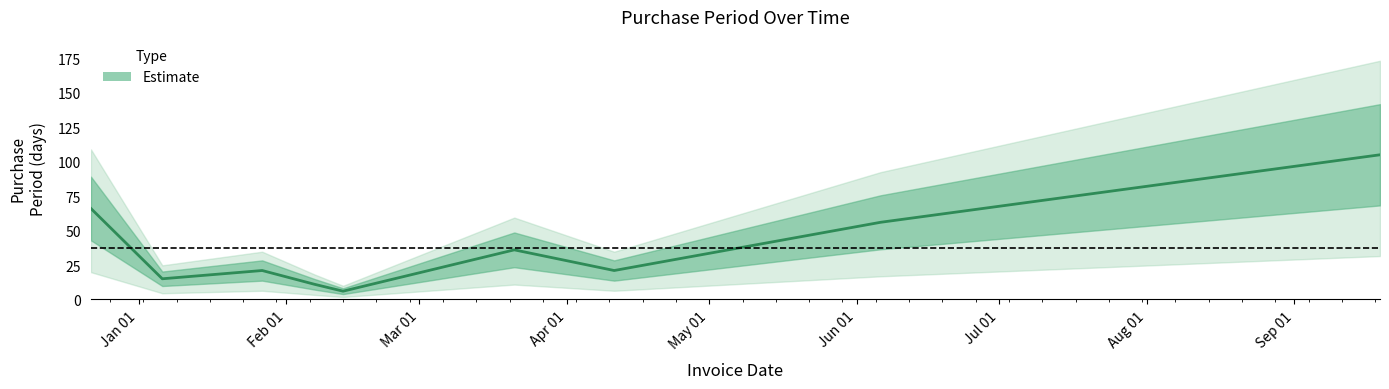

What is the sum of all values?

337